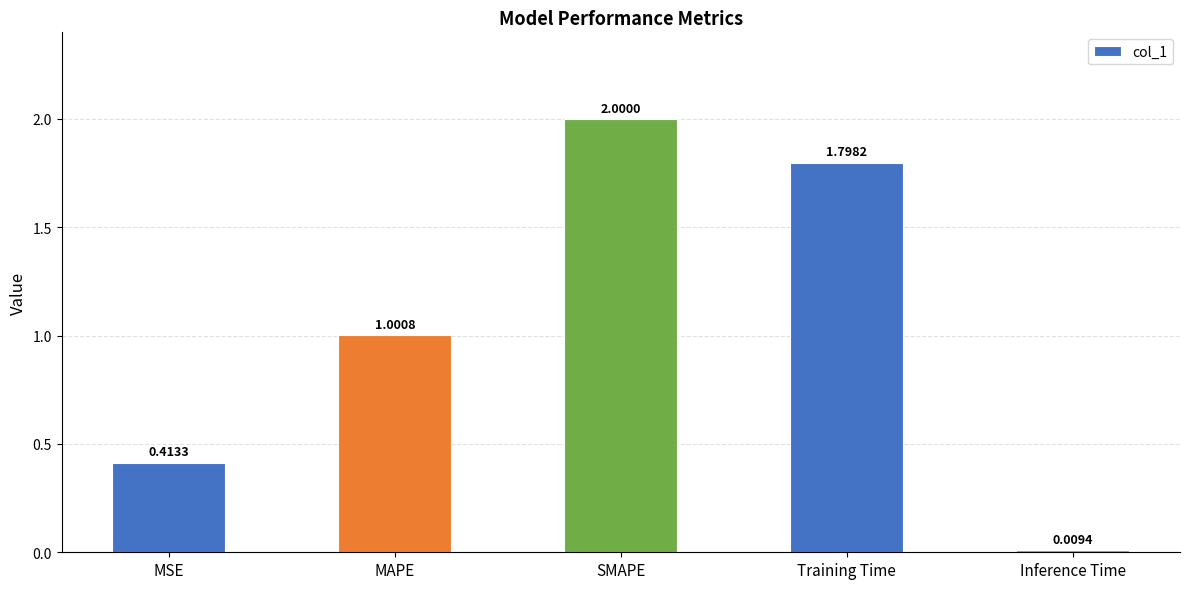

What is the difference between the maximum and minimum values?

2.0